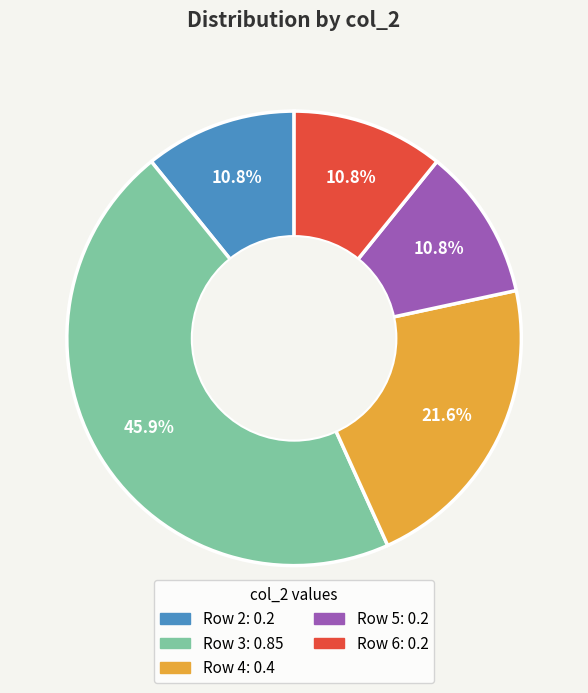

Does any single category account for the majority?

No